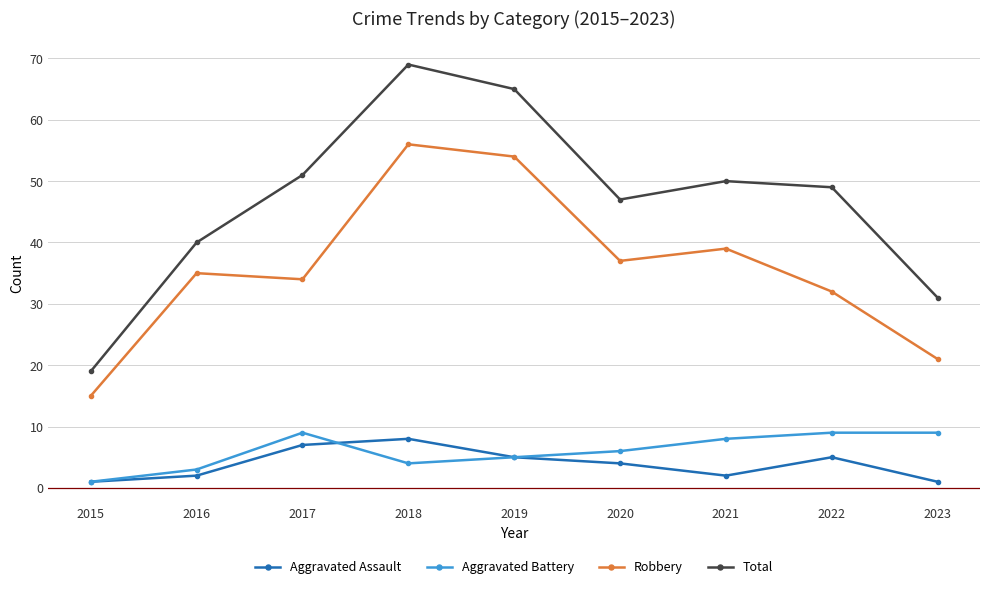

What are all the series names shown in the legend?

Aggravated Assault, Aggravated Battery, Robbery, Total